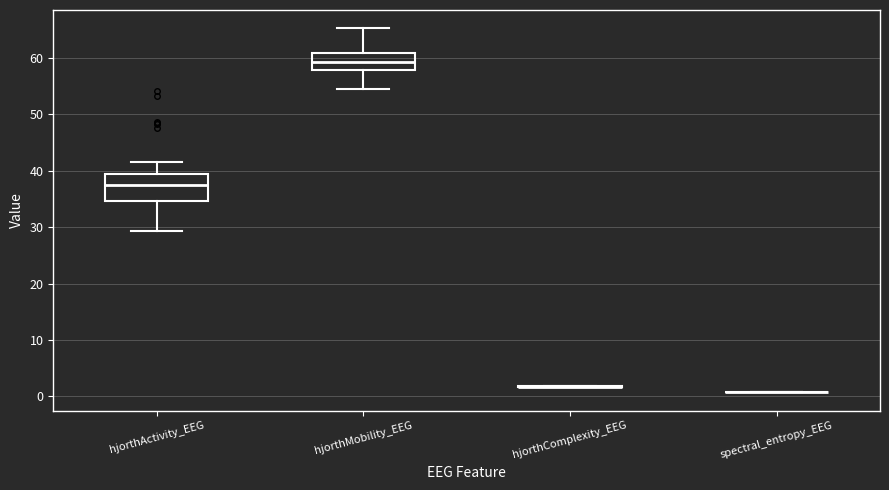

Reading left to right, read every box against the y-axis: the position of its median line, the range the box covers, and the ends of its whiskers. The values are not printed on the chart, so give them approximately, as read against the axis.

hjorthActivity_EEG: median 38, box 35 to 39, whiskers 29 to 42
hjorthMobility_EEG: median 59, box 58 to 61, whiskers 54 to 65
hjorthComplexity_EEG: box collapsed to a line at 2, whiskers 2 to 2
spectral_entropy_EEG: box collapsed to a line at 1, whiskers 1 to 1